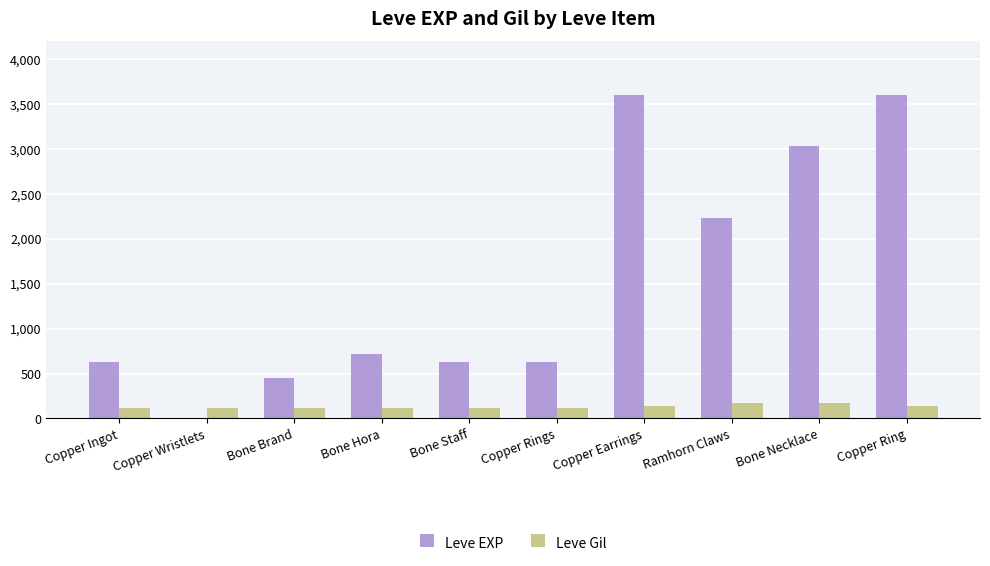

At which label is Leve EXP closest to 1800?

Ramhorn Claws